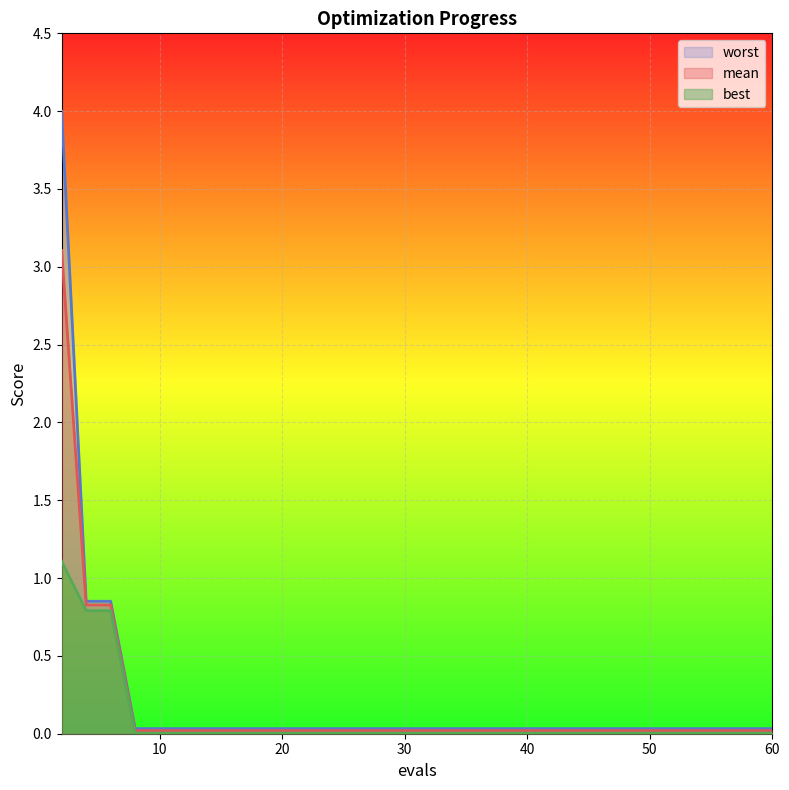

How many lines are shown in the chart?

3